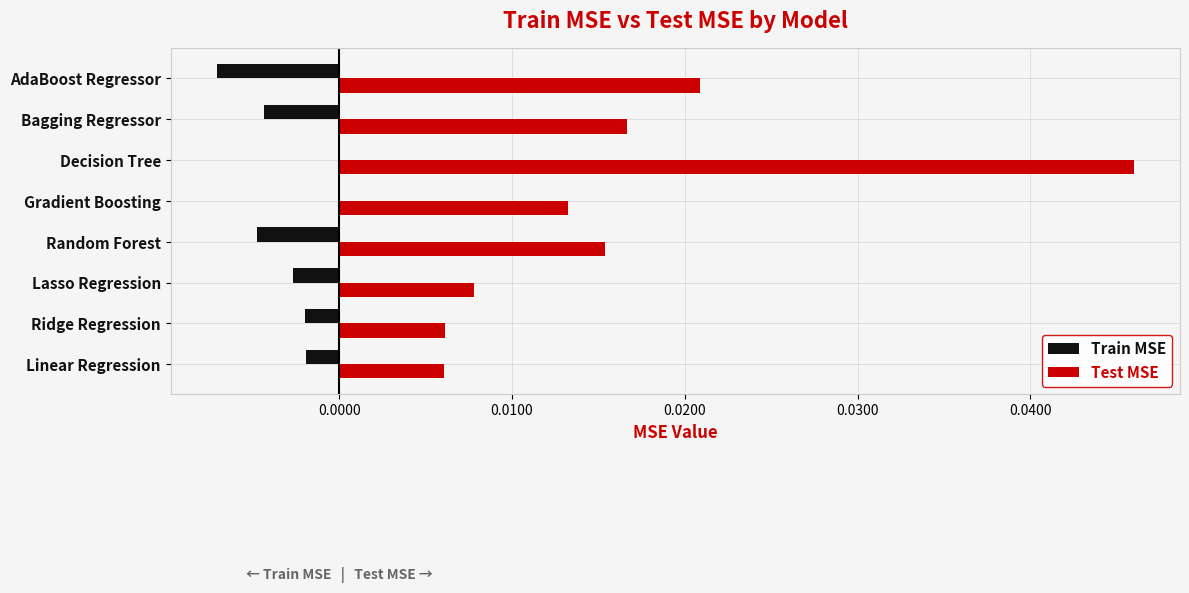

Which series has the largest total across all categories?

Test MSE